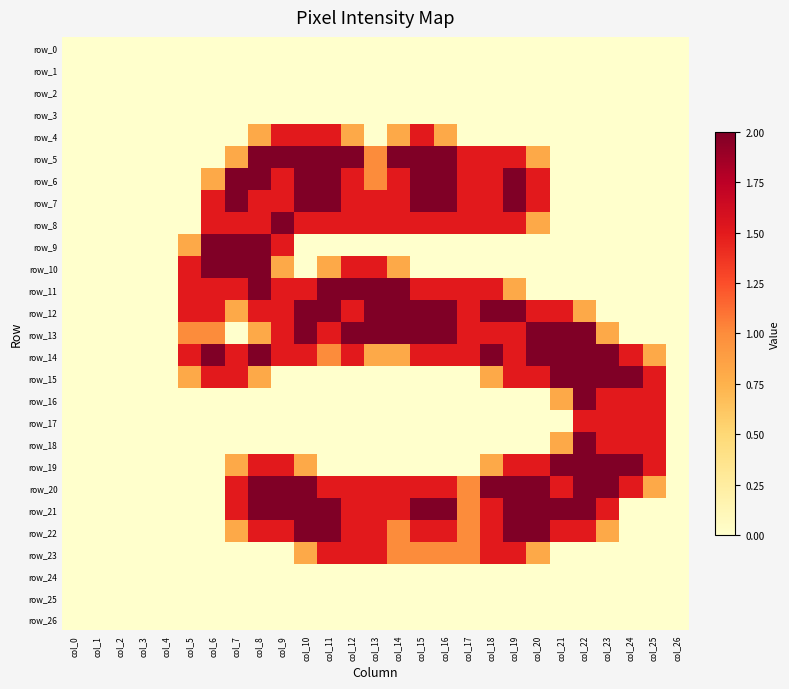

Is it true that row_16 equals 0.6 at col_24?

False